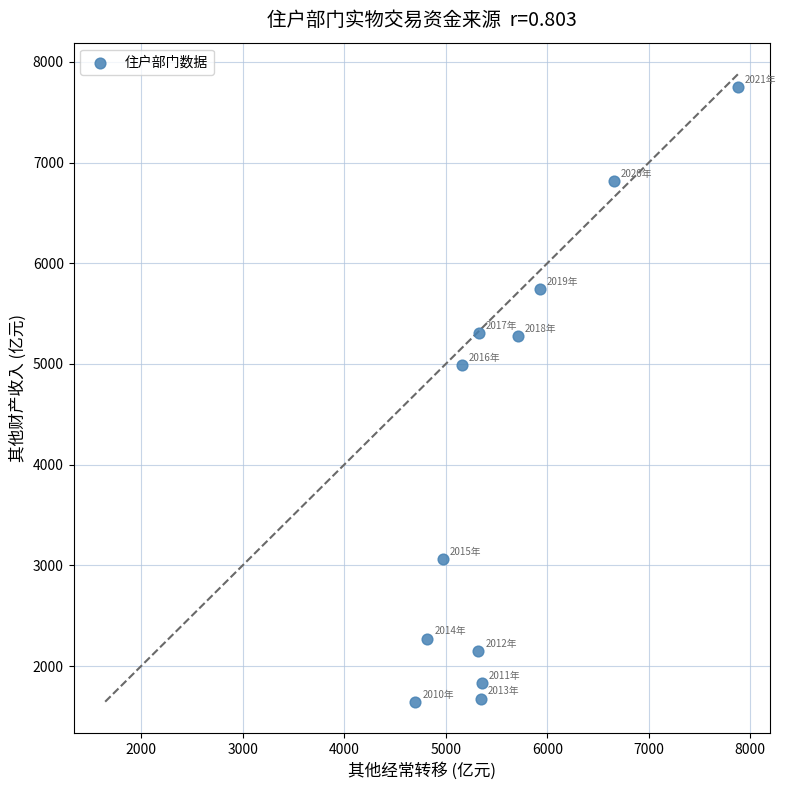

What Y value in the scatter plot is closest to 4698?

4986.2